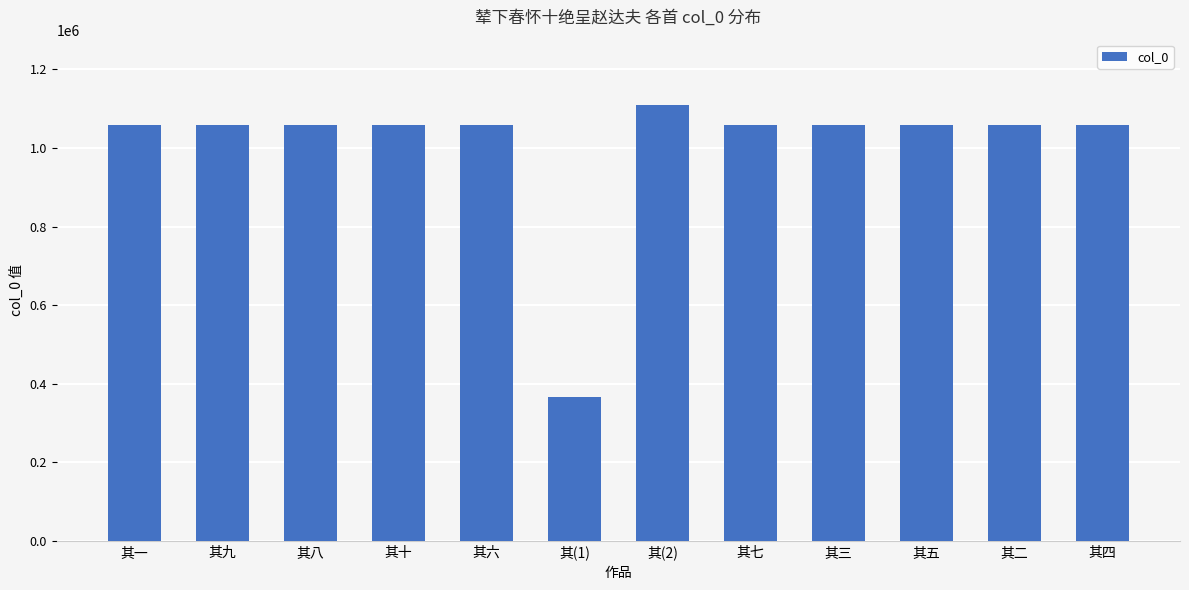

What is the label of the 2nd bar from the right?

其二